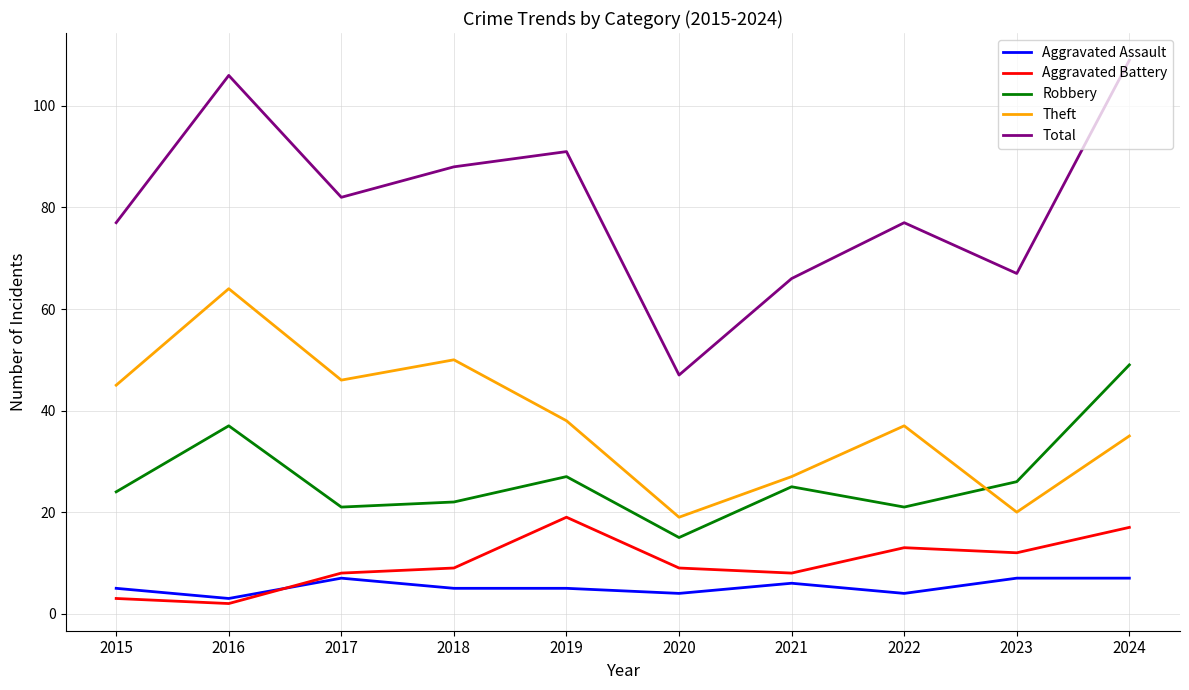

Rank the series by their maximum value, from highest to lowest.

Total, Theft, Robbery, Aggravated Battery, Aggravated Assault